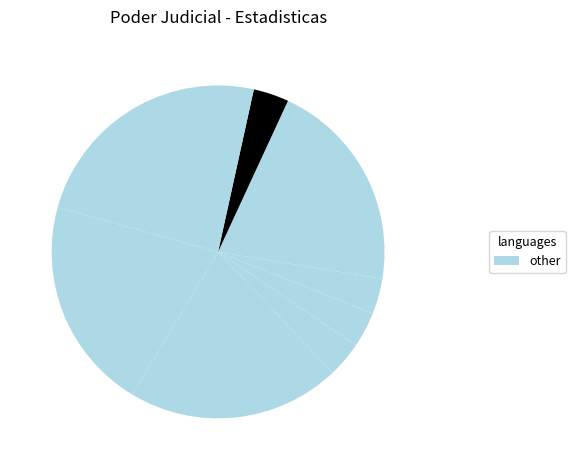

How many slices are in this pie chart?

9